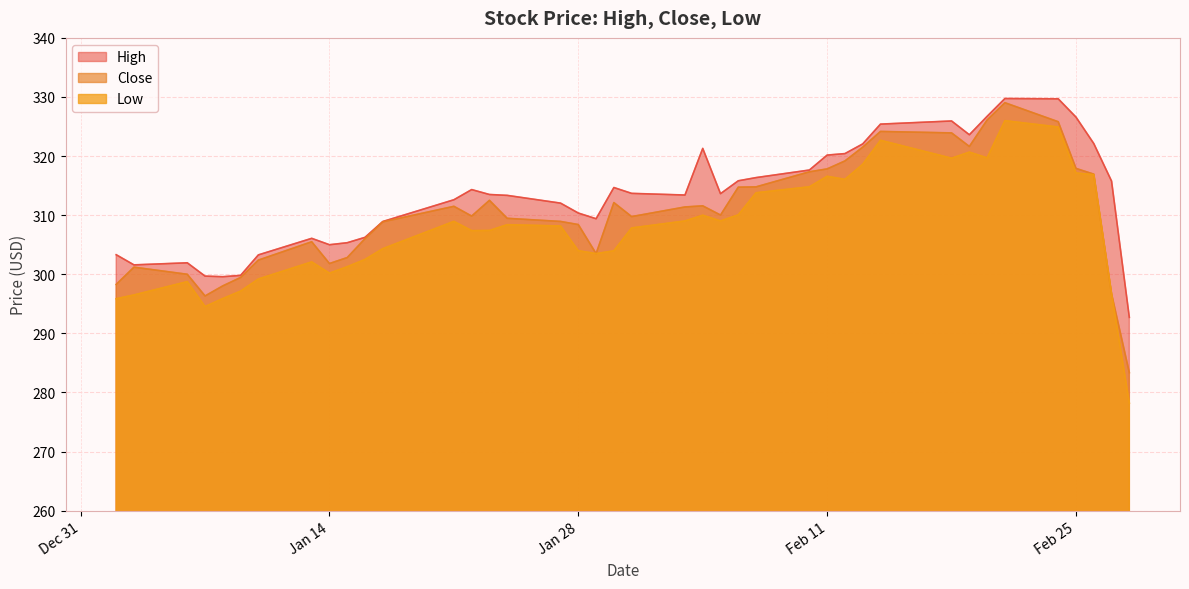

Rank the series by their maximum value, from lowest to highest.

Low, Close, High